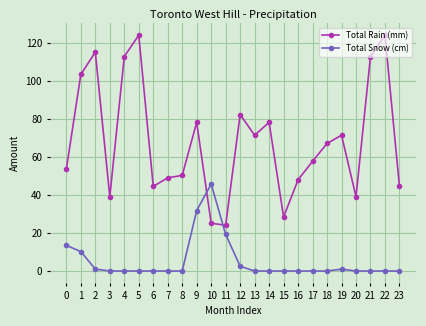

Is it true that Total Rain (mm) equals 103.4 at 1?

True